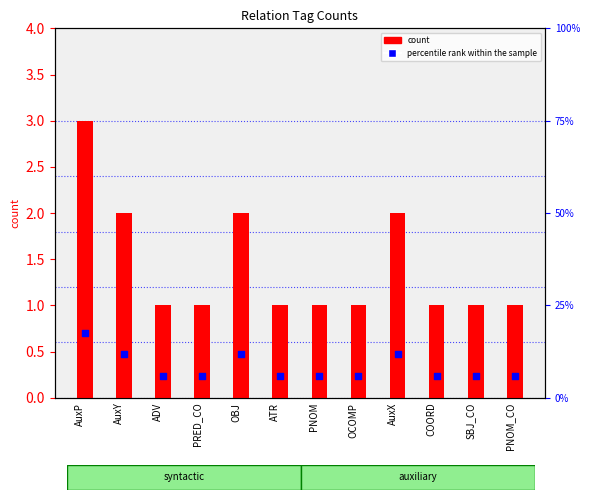

Which series contains the lowest Y value?

count